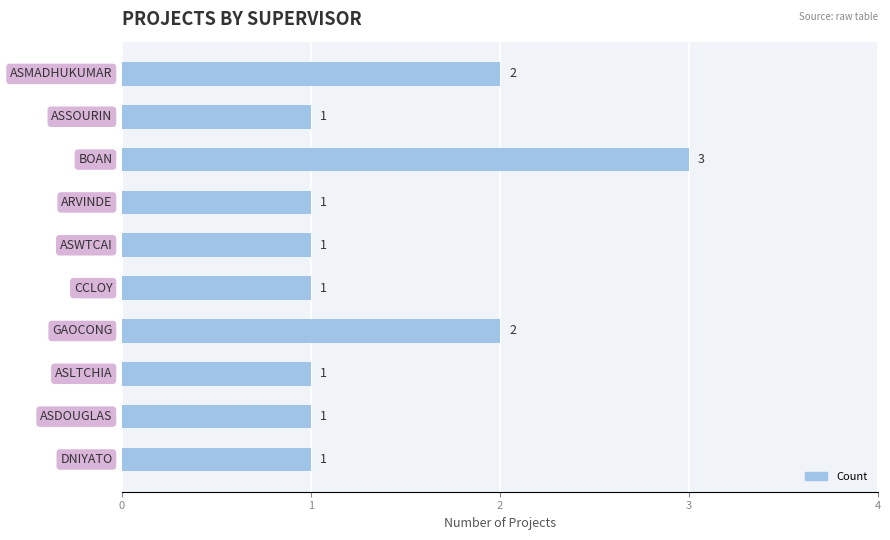

Count the values in the range 1 to 2.

9